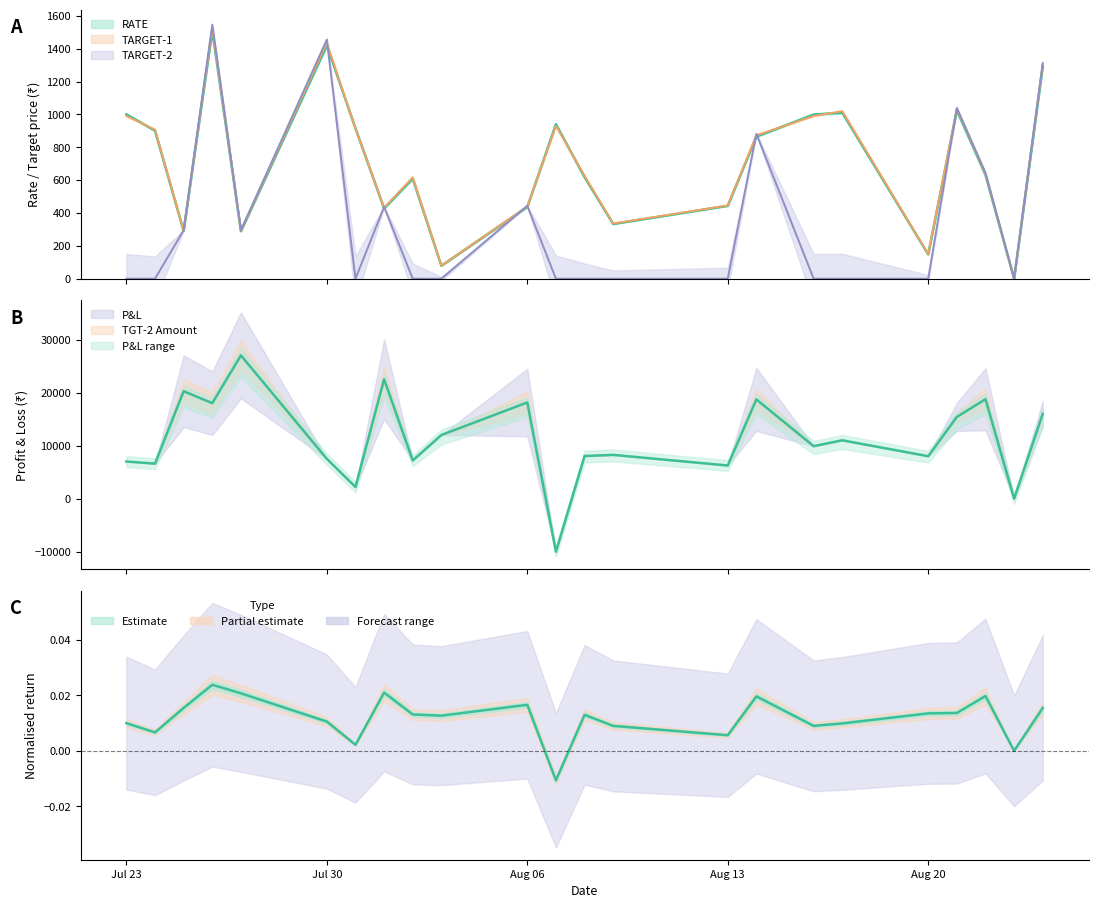

What is the difference between the maximum and minimum values in the P&L series?

37000.0